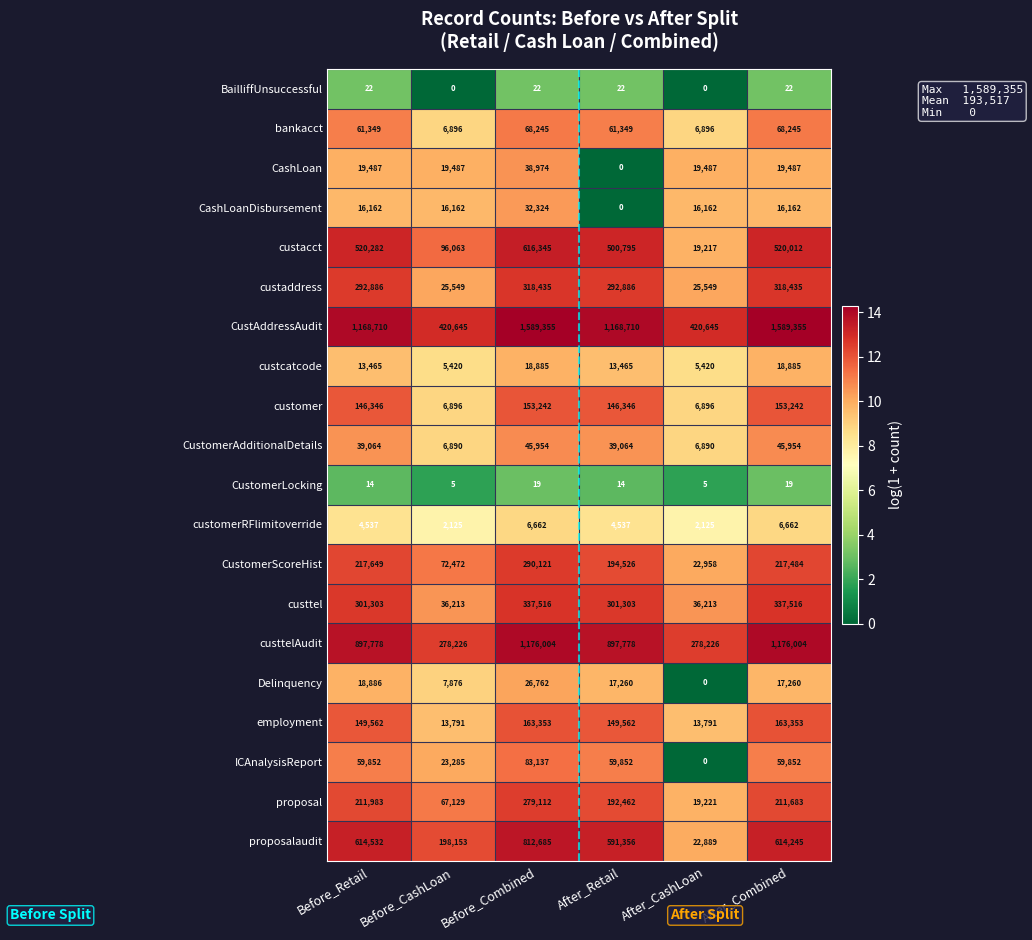

What is the approximate value of Delinquency at After_Retail?

17260